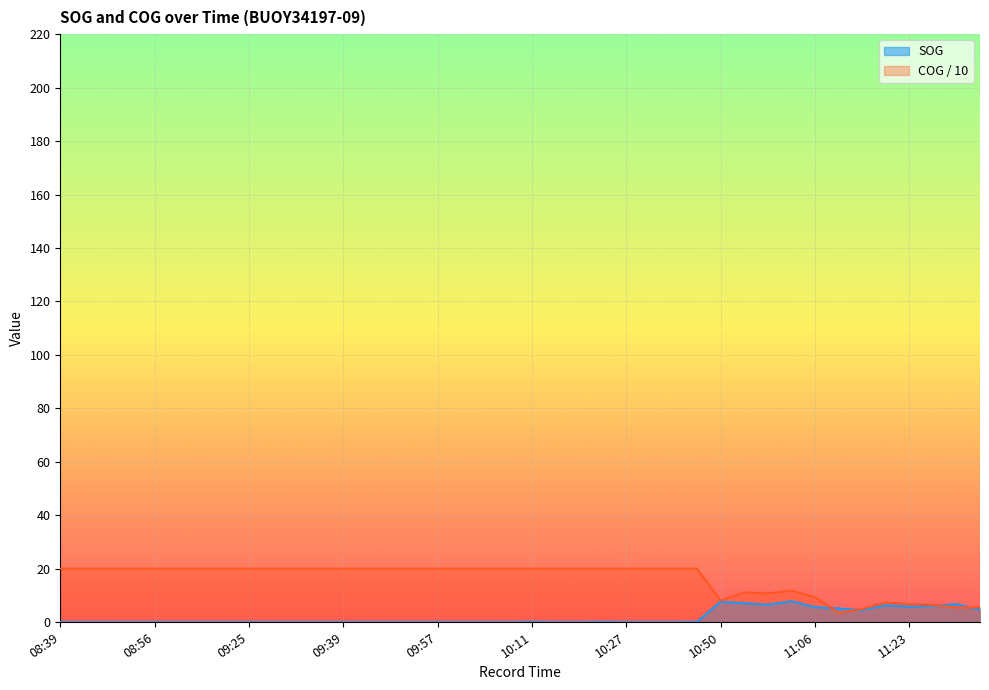

The SOG series shows 4.7 at 11:35. True or false?

True